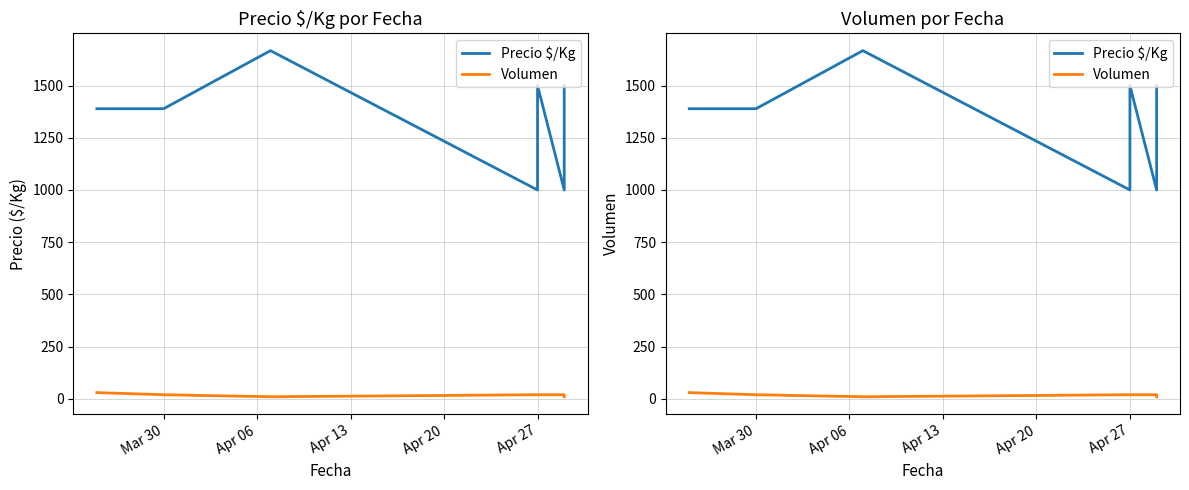

What is the average value of the Volumen series?

19